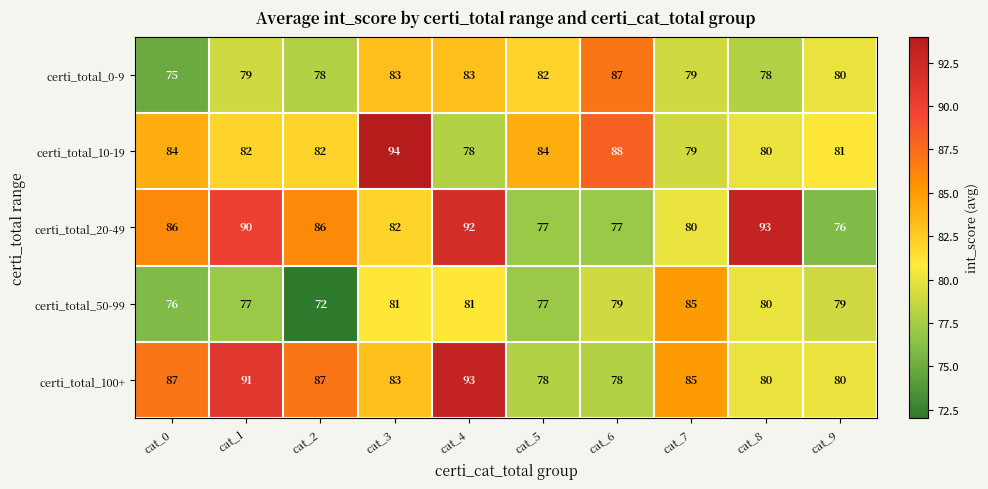

The certi_total_20-49 series shows 90 at cat_1. True or false?

True